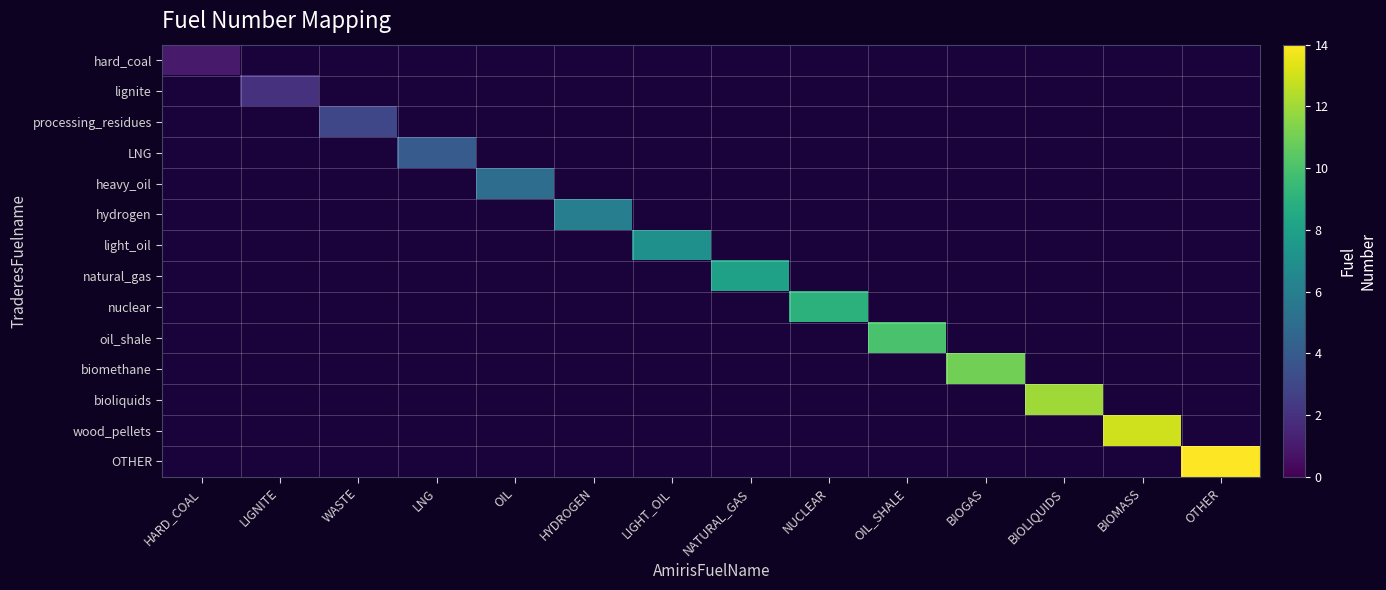

Which label corresponds to the largest value in the chart?

OTHER